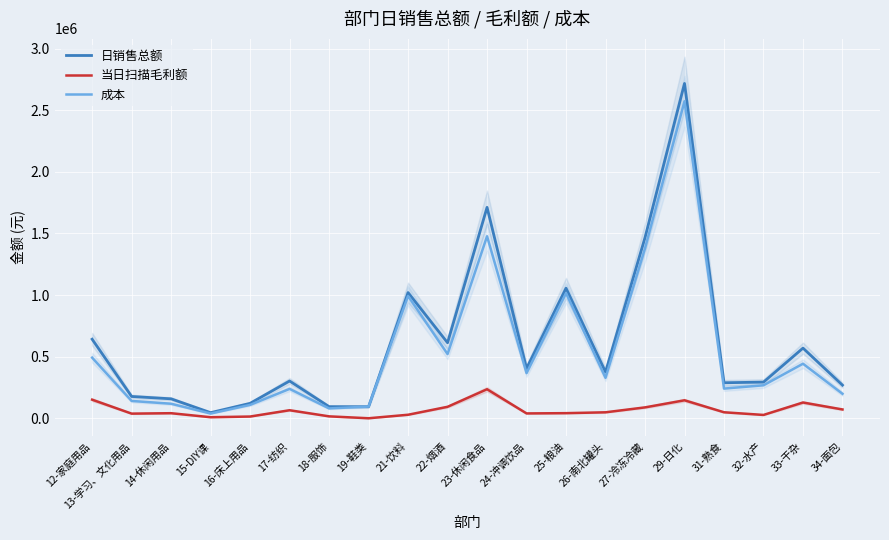

How many values in the 日销售总额 series are below 374472?

10